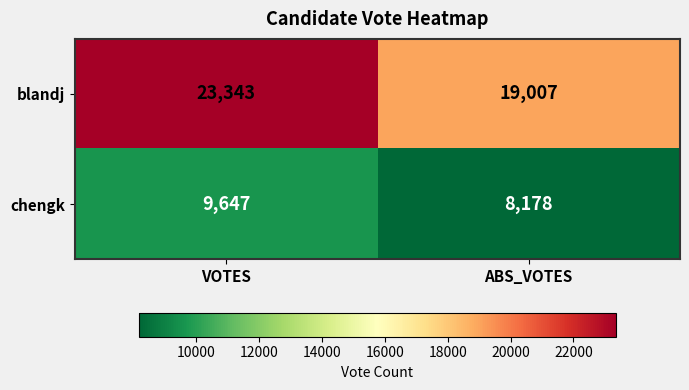

Rank the series by their maximum value, from lowest to highest.

chengk, blandj